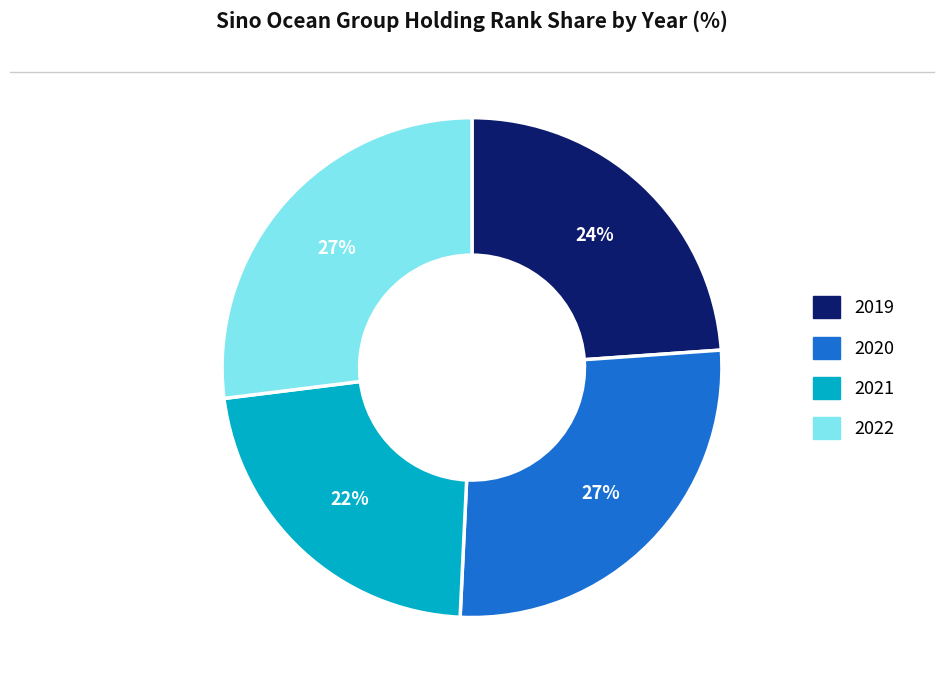

To the nearest percent, what is the difference between the 2020 and 2021 slice percentages?

5%